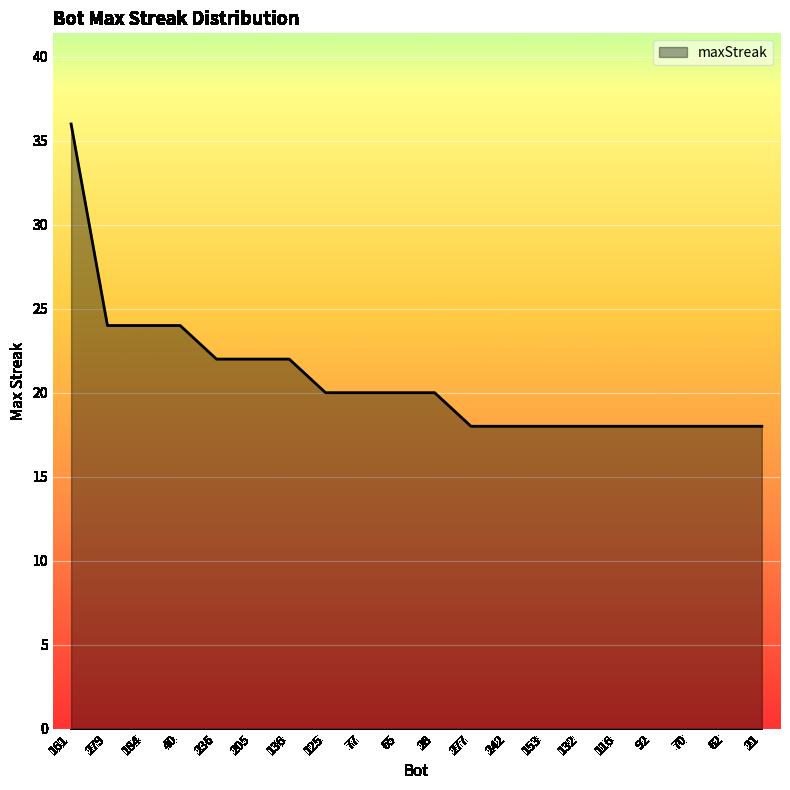

Which label corresponds to the largest value in the chart?

161